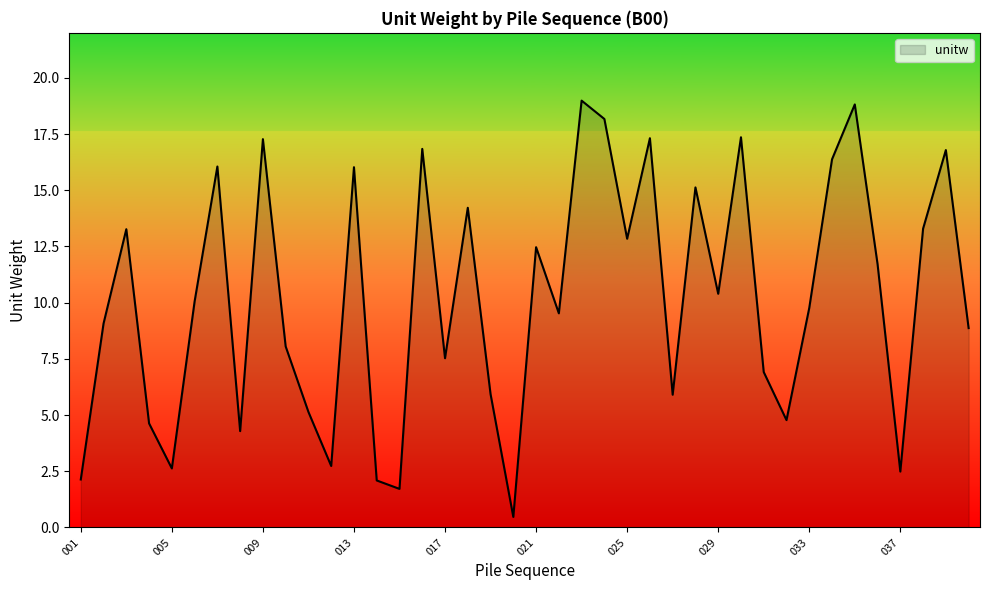

What is the greatest value displayed?

19.0